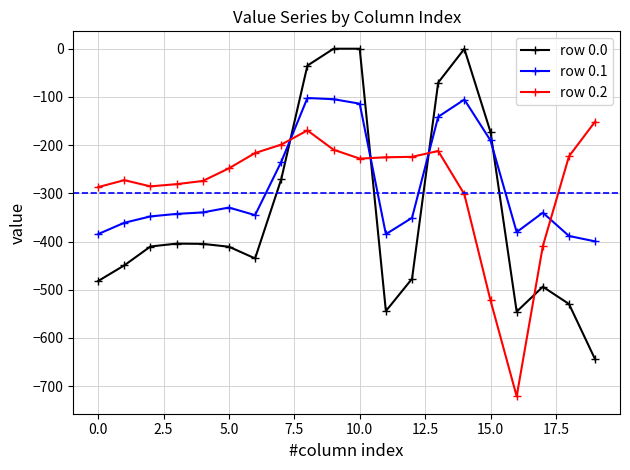

What is the value of the row 0.2 point at the 17th from the left?

-721.2